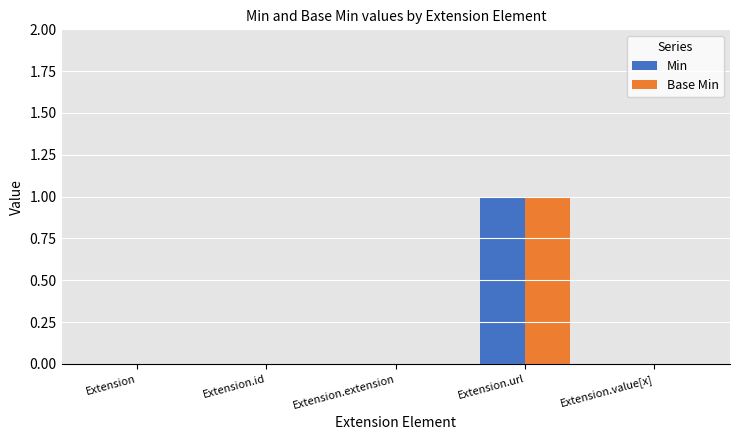

True or false: Min has a value of 0 at Extension.url.

False